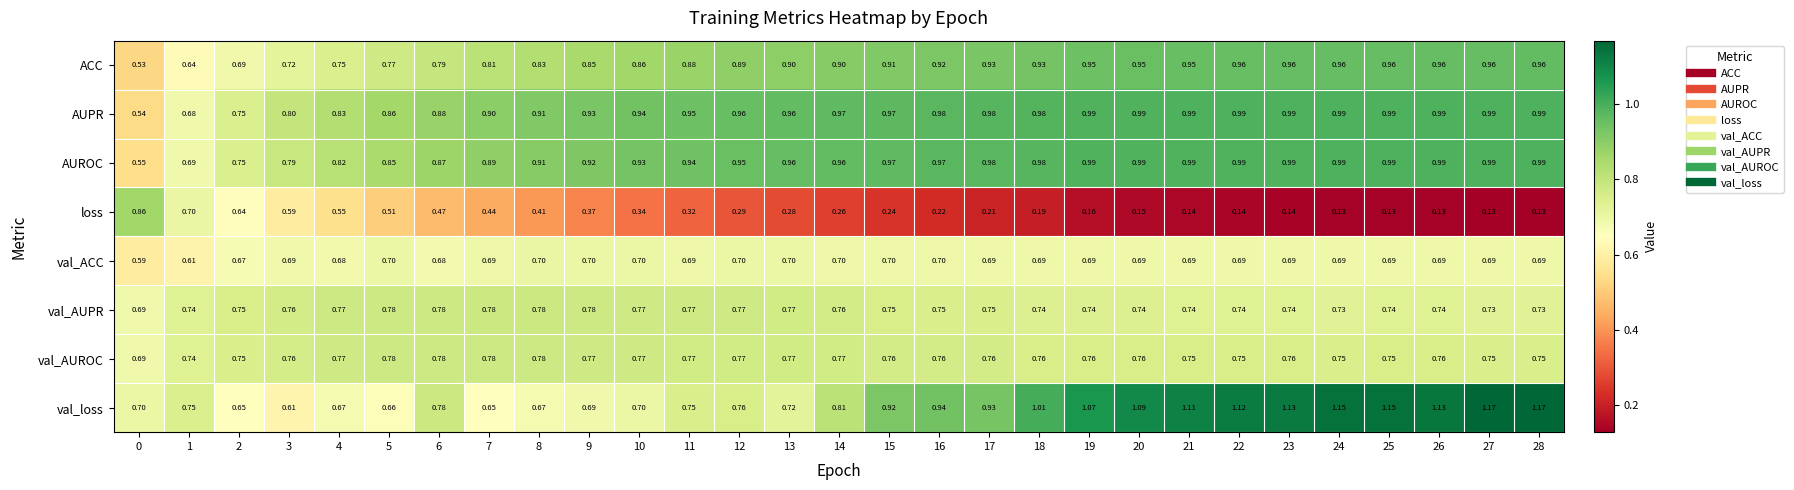

Between 13 and 14, which series saw the biggest shift?

val_loss